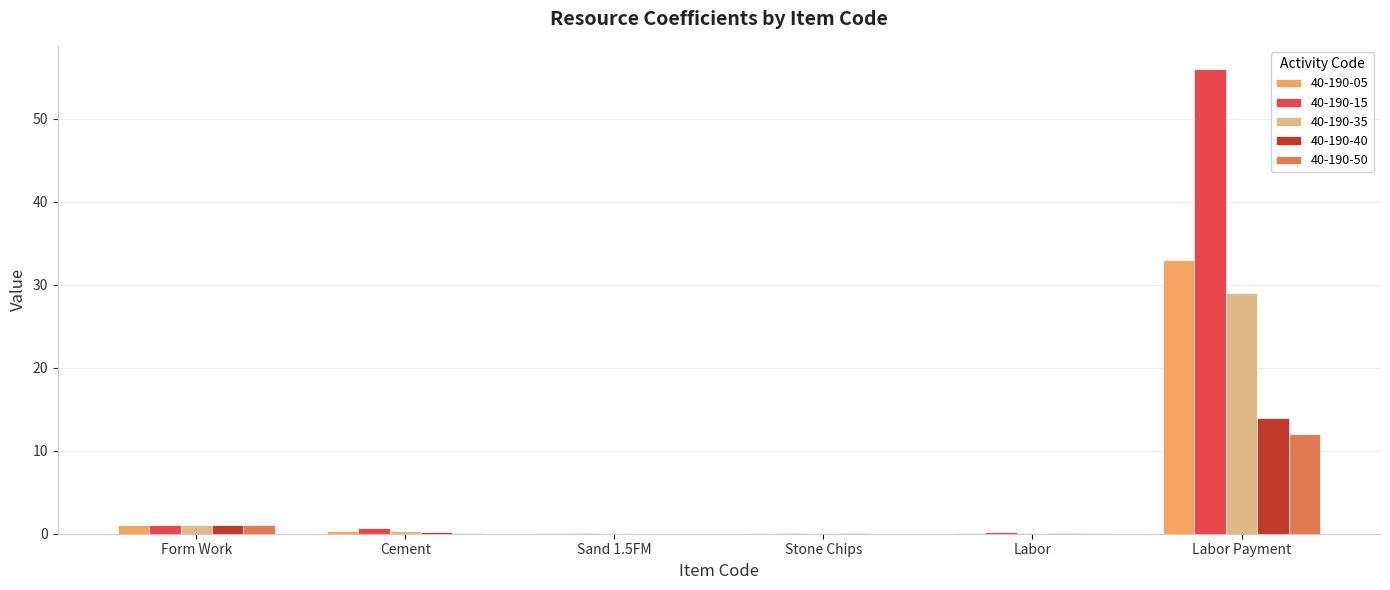

Count the number of data series in this chart.

5